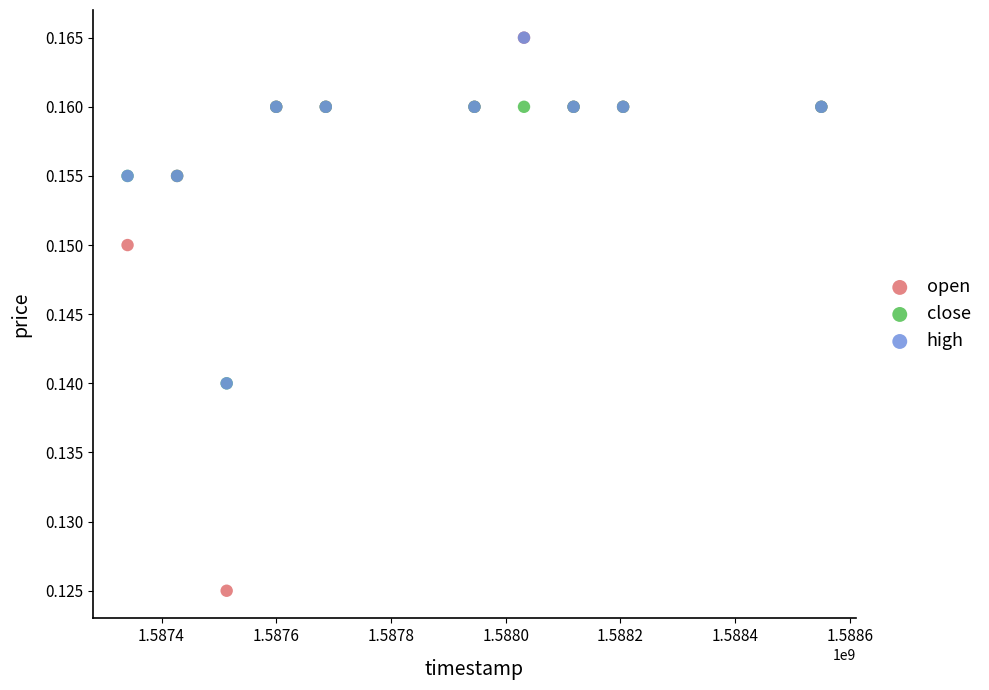

Which series contains the lowest Y value?

open